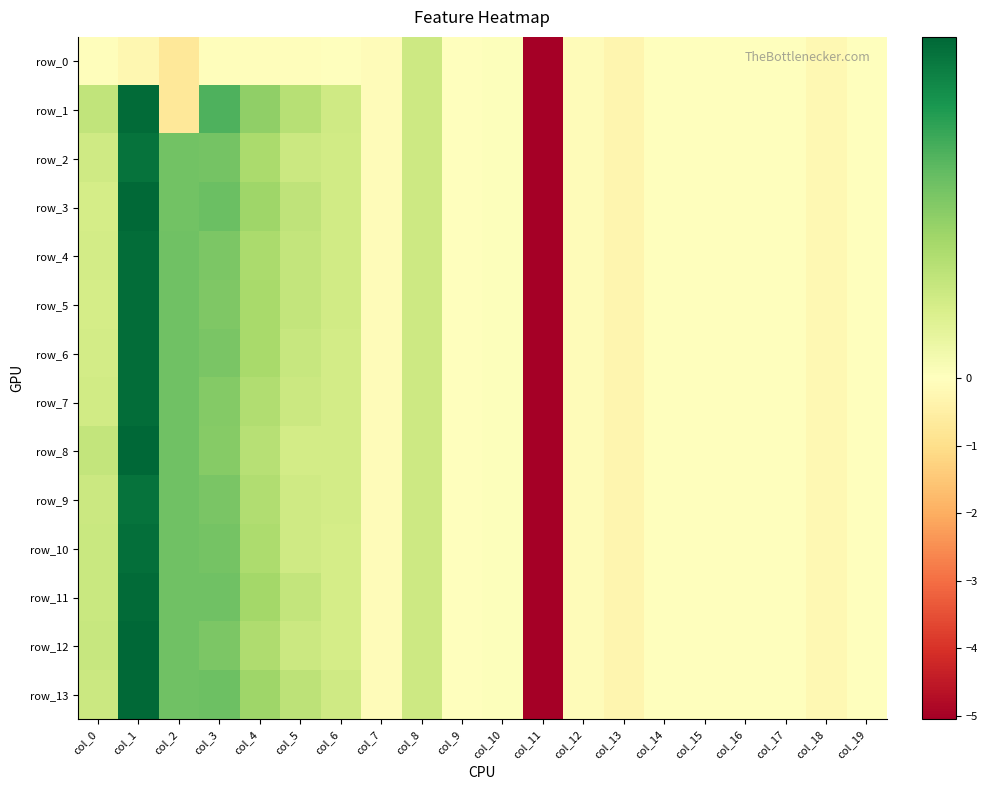

Reading left to right, transcribe all the data shown in this chart.

row_0: col_0=-0.1	col_1=-0.2	col_2=-0.7	col_3=-0.1	col_4=-0.1	col_5=-0.1	col_6=-0.0	col_7=-0.1	col_8=0.2	col_9=0.0	col_10=0.0	col_11=-5.1	col_12=-0.1	col_13=-0.3	col_14=-0.0	col_15=-0.0	col_16=-0.0	col_17=-0.0	col_18=-0.2	col_19=-0.0
row_1: col_0=0.3	col_1=1.0	col_2=-0.7	col_3=0.7	col_4=0.5	col_5=0.3	col_6=0.2	col_7=-0.1	col_8=0.2	col_9=0.0	col_10=0.0	col_11=-5.1	col_12=-0.1	col_13=-0.3	col_14=-0.0	col_15=-0.0	col_16=-0.0	col_17=-0.0	col_18=-0.2	col_19=-0.0
row_2: col_0=0.2	col_1=0.9	col_2=0.6	col_3=0.5	col_4=0.4	col_5=0.2	col_6=0.2	col_7=-0.1	col_8=0.2	col_9=0.0	col_10=0.0	col_11=-5.1	col_12=-0.1	col_13=-0.3	col_14=-0.0	col_15=-0.0	col_16=-0.0	col_17=-0.0	col_18=-0.2	col_19=-0.0
row_3: col_0=0.2	col_1=1.0	col_2=0.6	col_3=0.6	col_4=0.4	col_5=0.3	col_6=0.2	col_7=-0.1	col_8=0.2	col_9=0.0	col_10=0.0	col_11=-5.1	col_12=-0.1	col_13=-0.3	col_14=-0.0	col_15=-0.0	col_16=-0.0	col_17=-0.0	col_18=-0.2	col_19=-0.0
row_4: col_0=0.2	col_1=1.0	col_2=0.6	col_3=0.5	col_4=0.4	col_5=0.3	col_6=0.2	col_7=-0.1	col_8=0.2	col_9=0.0	col_10=0.0	col_11=-5.1	col_12=-0.1	col_13=-0.3	col_14=-0.0	col_15=-0.0	col_16=-0.0	col_17=-0.0	col_18=-0.2	col_19=-0.0
row_5: col_0=0.2	col_1=1.0	col_2=0.6	col_3=0.5	col_4=0.4	col_5=0.3	col_6=0.2	col_7=-0.1	col_8=0.2	col_9=0.0	col_10=0.0	col_11=-5.1	col_12=-0.1	col_13=-0.3	col_14=-0.0	col_15=-0.0	col_16=-0.0	col_17=-0.0	col_18=-0.2	col_19=-0.0
row_6: col_0=0.2	col_1=1.0	col_2=0.6	col_3=0.5	col_4=0.4	col_5=0.3	col_6=0.2	col_7=-0.1	col_8=0.2	col_9=0.0	col_10=0.0	col_11=-5.1	col_12=-0.1	col_13=-0.3	col_14=-0.0	col_15=-0.0	col_16=-0.0	col_17=-0.0	col_18=-0.2	col_19=-0.0
row_7: col_0=0.2	col_1=1.0	col_2=0.6	col_3=0.5	col_4=0.3	col_5=0.3	col_6=0.2	col_7=-0.1	col_8=0.2	col_9=0.0	col_10=0.0	col_11=-5.1	col_12=-0.1	col_13=-0.3	col_14=-0.0	col_15=-0.0	col_16=-0.0	col_17=-0.0	col_18=-0.2	col_19=-0.0
row_8: col_0=0.3	col_1=1.0	col_2=0.6	col_3=0.5	col_4=0.3	col_5=0.2	col_6=0.2	col_7=-0.1	col_8=0.2	col_9=0.0	col_10=0.0	col_11=-5.1	col_12=-0.1	col_13=-0.3	col_14=-0.0	col_15=-0.0	col_16=-0.0	col_17=-0.0	col_18=-0.2	col_19=-0.0
row_9: col_0=0.3	col_1=0.9	col_2=0.6	col_3=0.5	col_4=0.4	col_5=0.2	col_6=0.2	col_7=-0.1	col_8=0.2	col_9=0.0	col_10=0.0	col_11=-5.1	col_12=-0.1	col_13=-0.3	col_14=-0.0	col_15=-0.0	col_16=-0.0	col_17=-0.0	col_18=-0.2	col_19=-0.0
row_10: col_0=0.3	col_1=1.0	col_2=0.6	col_3=0.5	col_4=0.4	col_5=0.2	col_6=0.2	col_7=-0.1	col_8=0.2	col_9=0.0	col_10=0.0	col_11=-5.1	col_12=-0.1	col_13=-0.3	col_14=-0.0	col_15=-0.0	col_16=-0.0	col_17=-0.0	col_18=-0.2	col_19=-0.0
row_11: col_0=0.3	col_1=1.0	col_2=0.6	col_3=0.6	col_4=0.4	col_5=0.3	col_6=0.2	col_7=-0.1	col_8=0.2	col_9=0.0	col_10=0.0	col_11=-5.1	col_12=-0.1	col_13=-0.3	col_14=-0.0	col_15=-0.0	col_16=-0.0	col_17=-0.0	col_18=-0.2	col_19=-0.0
row_12: col_0=0.3	col_1=1.0	col_2=0.6	col_3=0.5	col_4=0.4	col_5=0.2	col_6=0.2	col_7=-0.1	col_8=0.2	col_9=0.0	col_10=0.0	col_11=-5.1	col_12=-0.1	col_13=-0.3	col_14=-0.0	col_15=-0.0	col_16=-0.0	col_17=-0.0	col_18=-0.2	col_19=-0.0
row_13: col_0=0.2	col_1=1.0	col_2=0.6	col_3=0.6	col_4=0.4	col_5=0.3	col_6=0.2	col_7=-0.1	col_8=0.2	col_9=0.0	col_10=0.0	col_11=-5.1	col_12=-0.1	col_13=-0.3	col_14=-0.0	col_15=-0.0	col_16=-0.0	col_17=-0.0	col_18=-0.2	col_19=-0.0